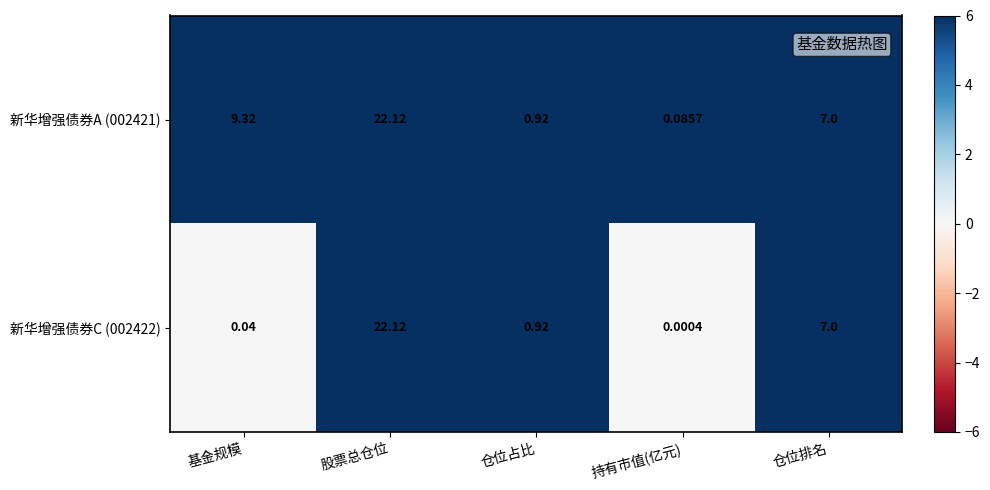

Which category has the lowest value across all series?

持有市值(亿元)